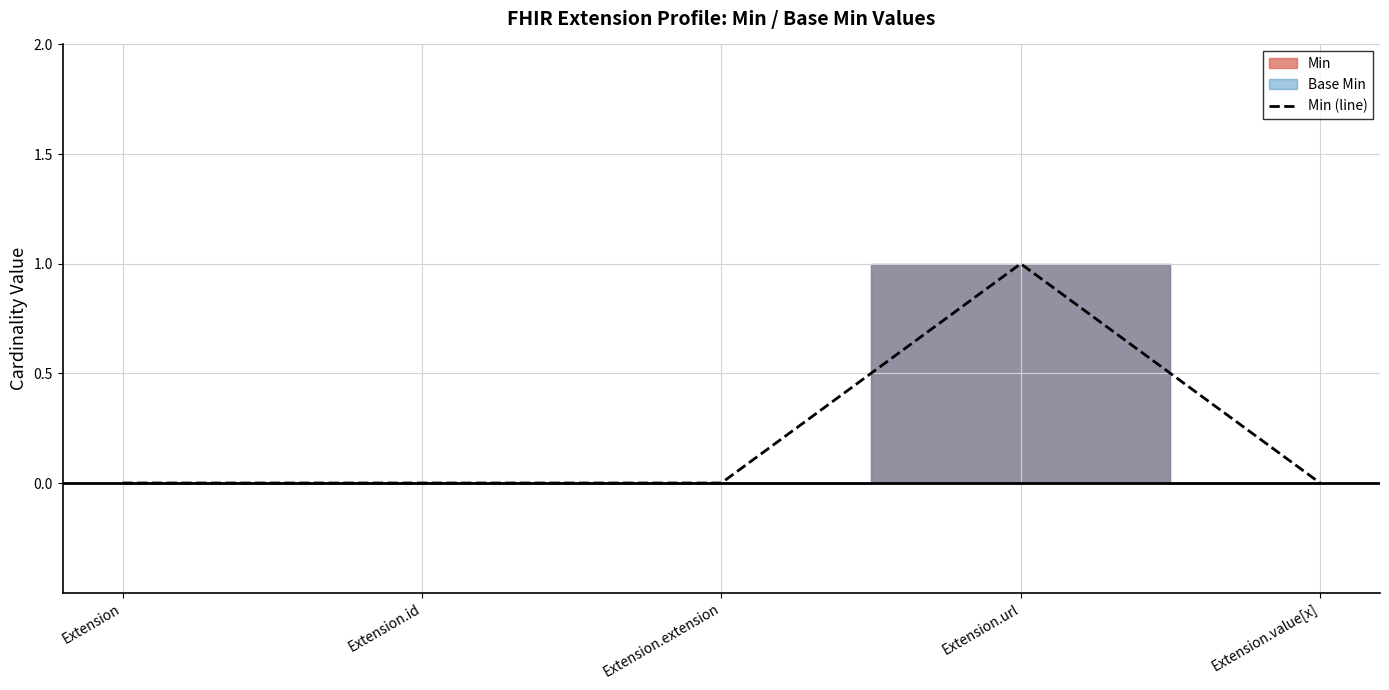

What is the label of the 1st point from the left?

Extension